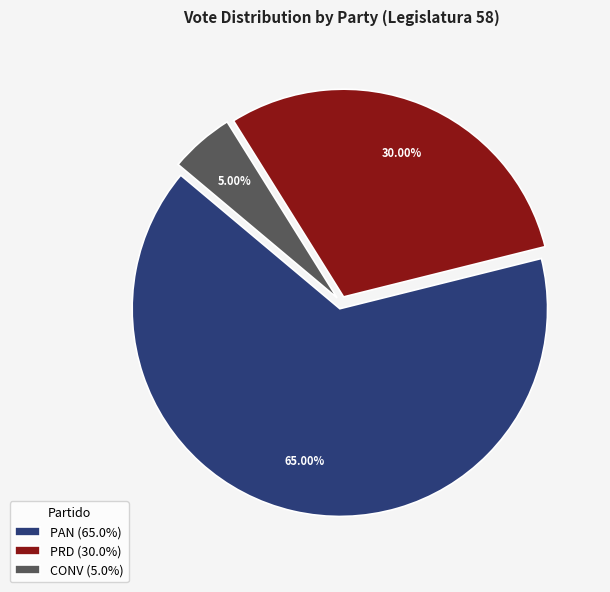

Combined, do PAN (65.0%) and CONV (5.0%) account for over 50%?

Yes